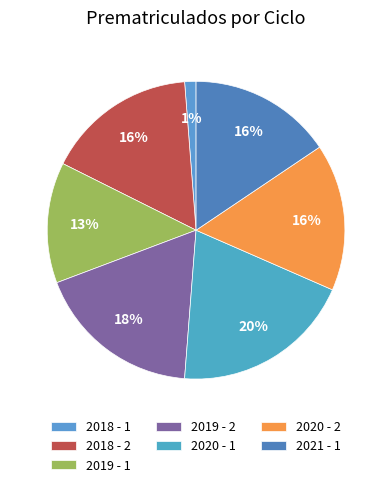

How many segments does this pie chart have?

7